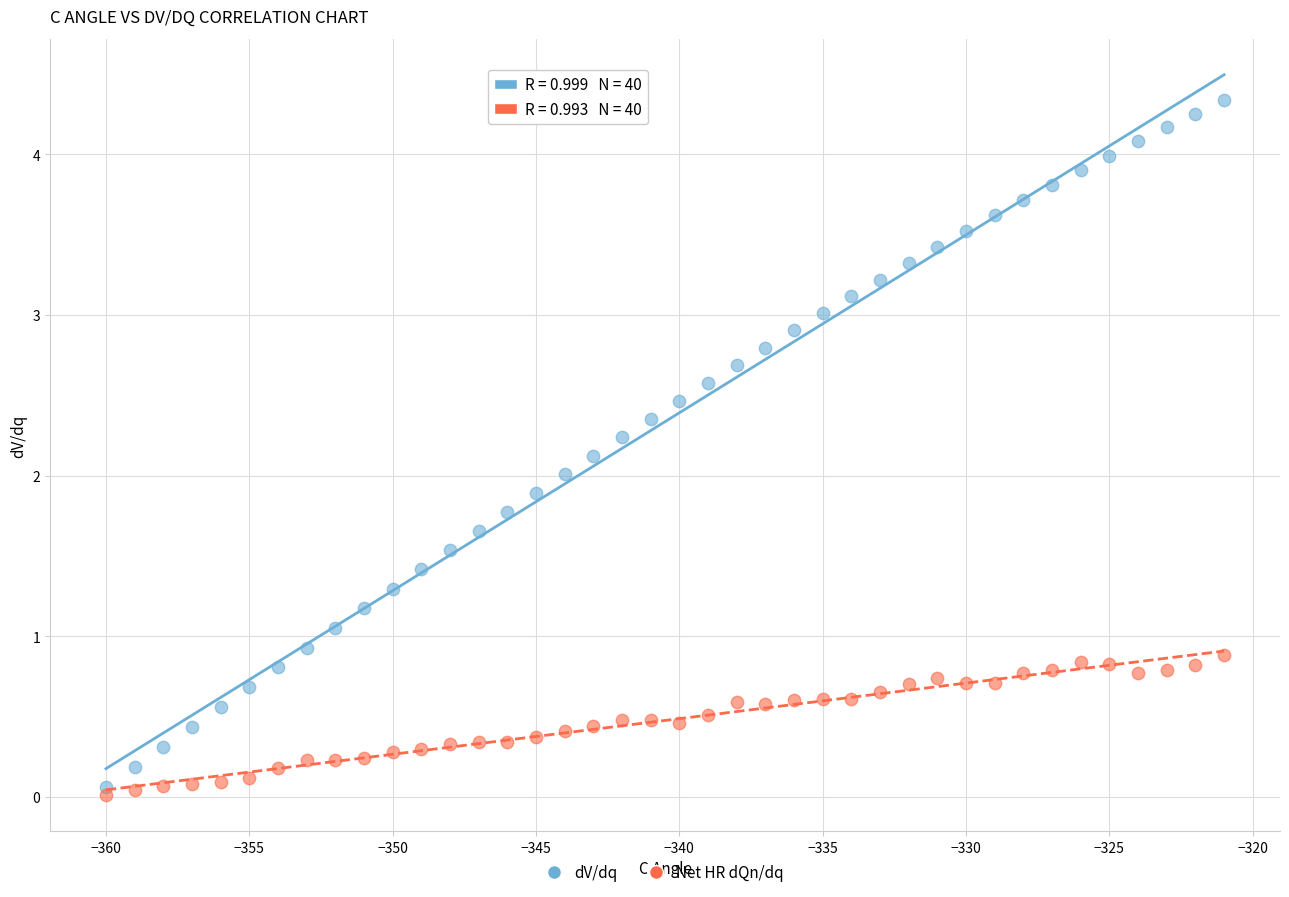

Which series contains the highest Y value?

dV/dq